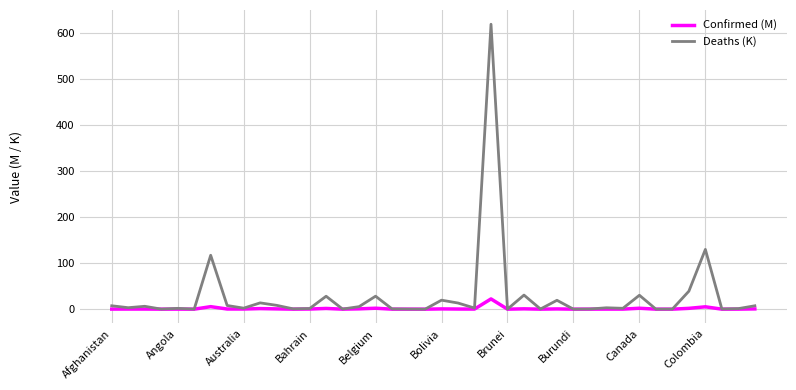

In Confirmed (M), how many points are lower than both neighbors (excluding endpoints)?

13